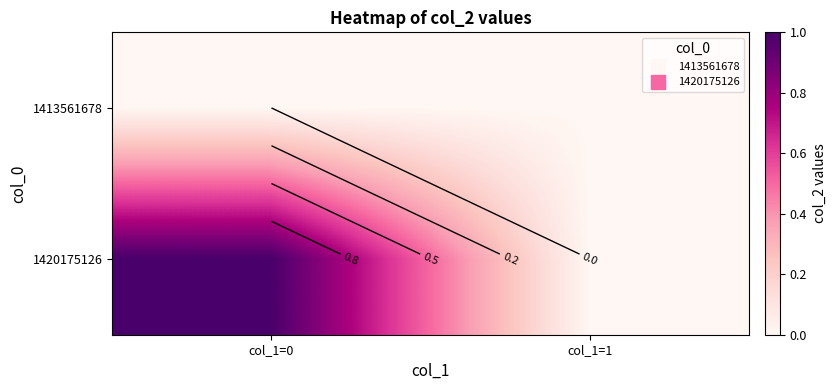

Which label corresponds to the smallest value in the chart?

col_1=0